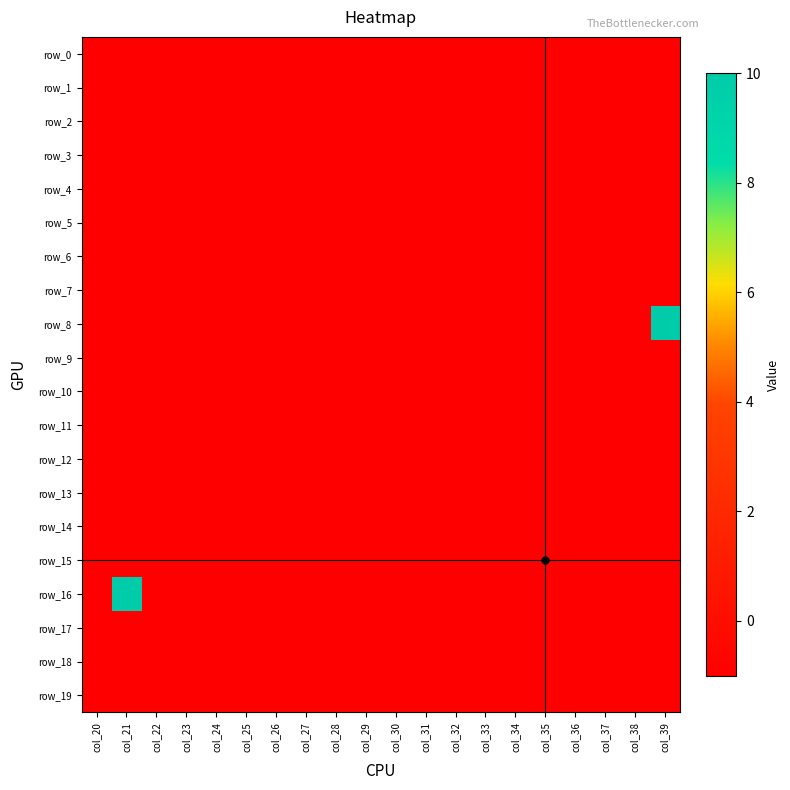

The row_3 series shows -1 at col_28. True or false?

True